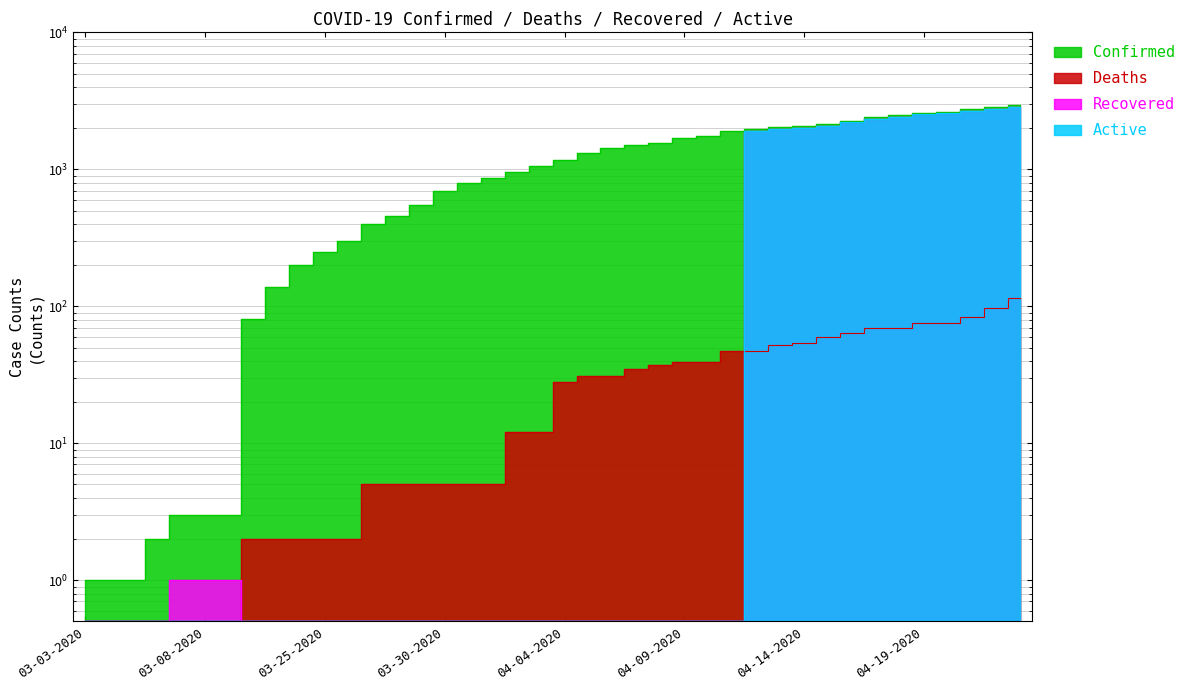

Is the value of Active at 04-05-2020 greater than the value of Confirmed at 04-05-2020?

No